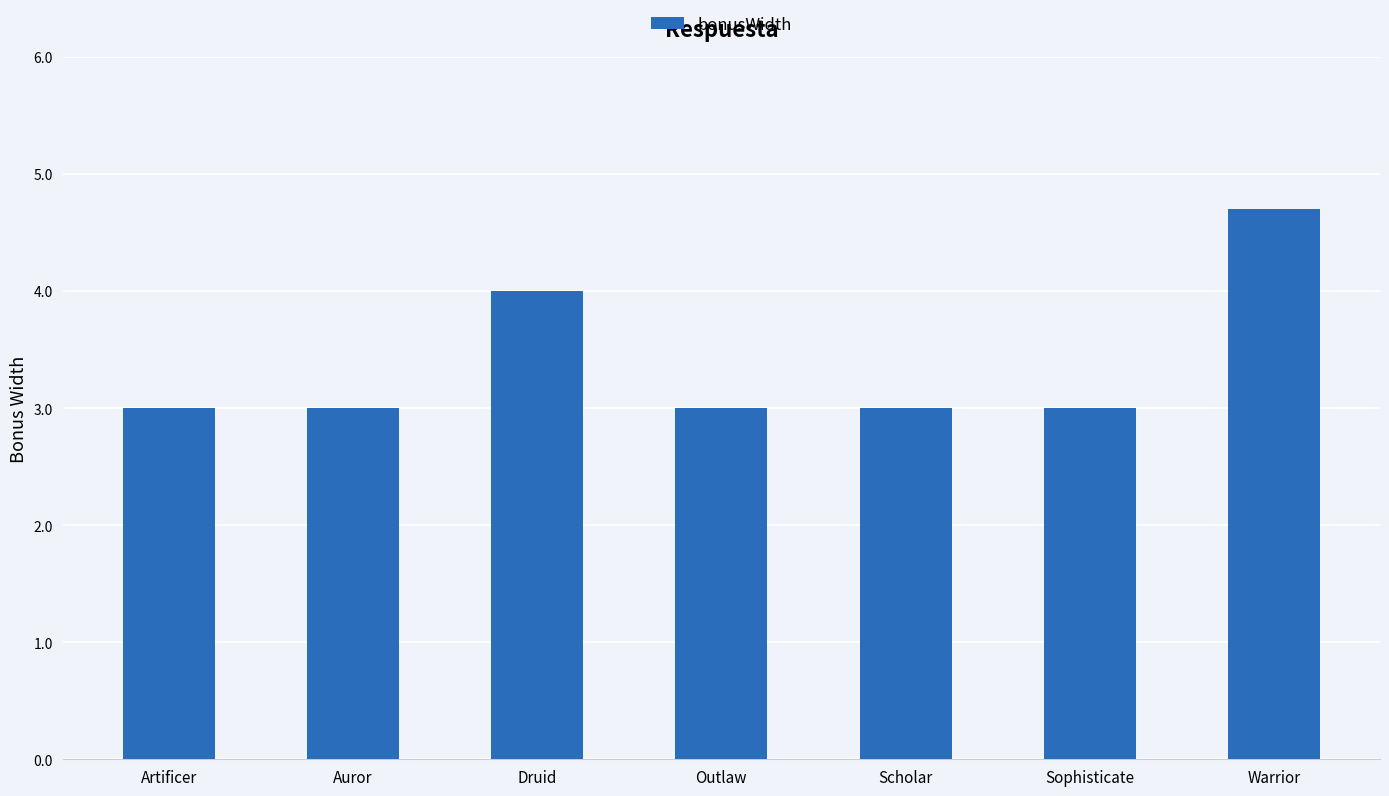

What is the label of the 5th bar from the left?

Scholar